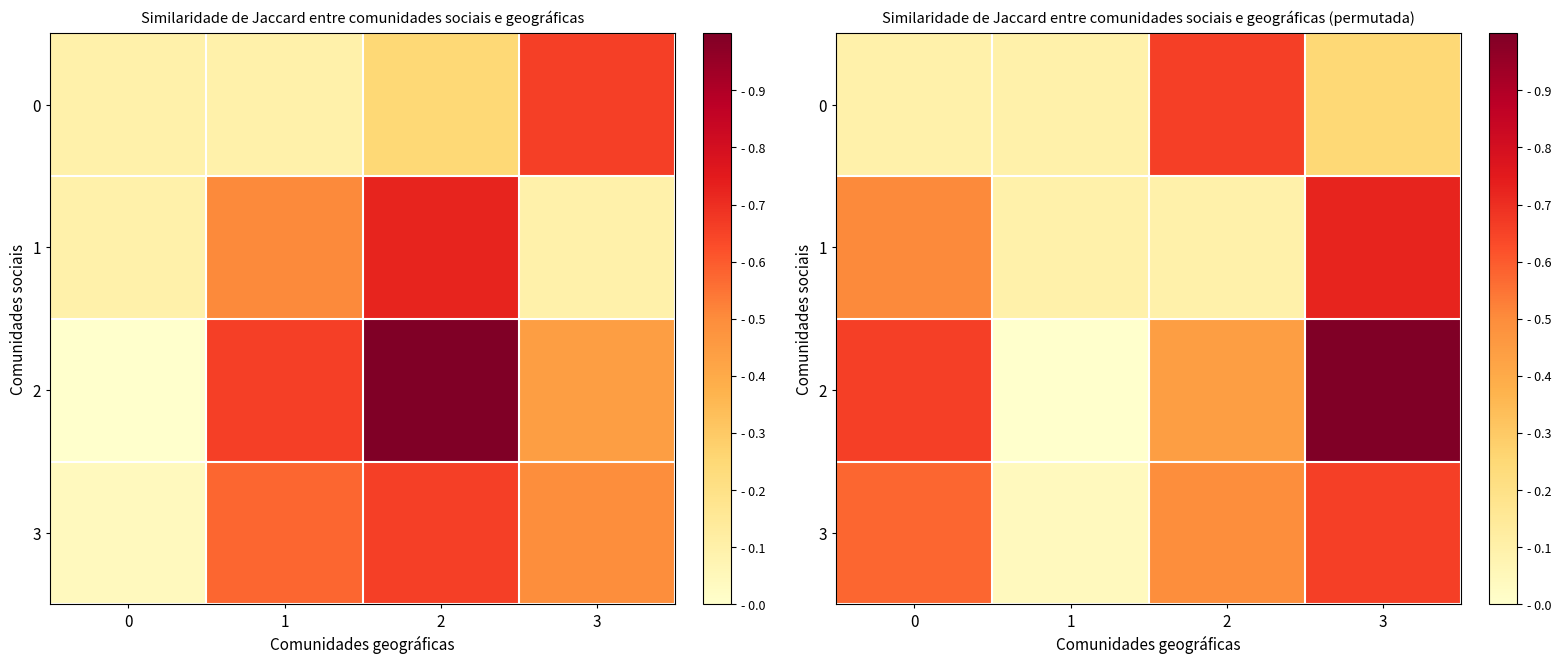

At which category is the sum across all series the highest?

3